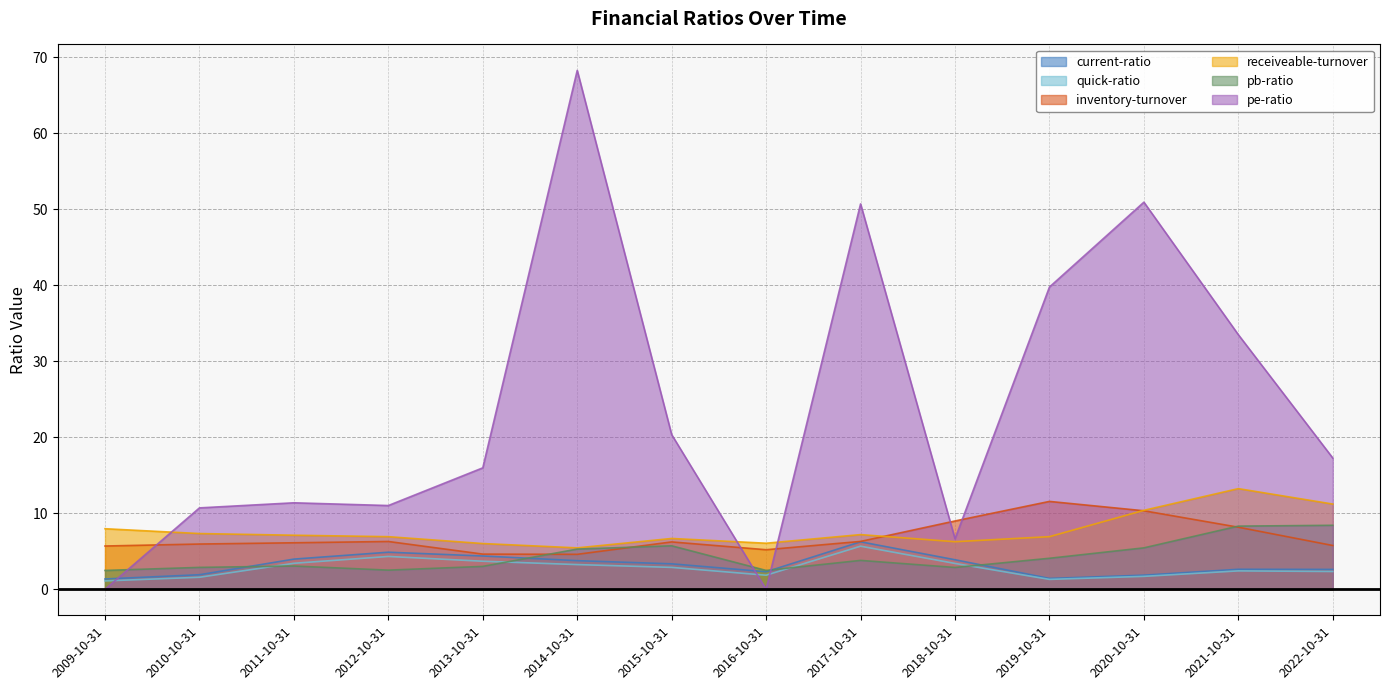

How many interior local peaks does the inventory-turnover series have?

3